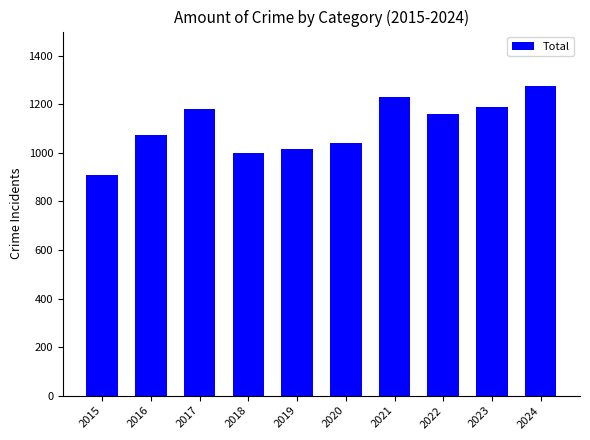

What is the value of the 10th bar from the left?

1274